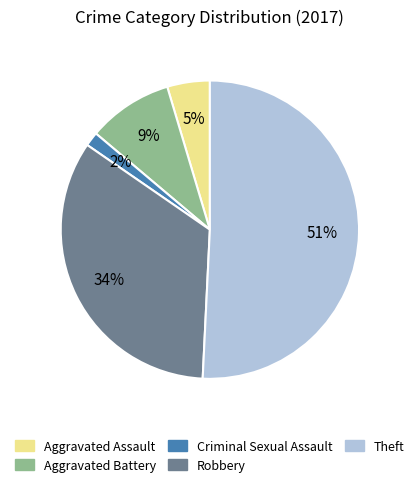

Rank the categories by value from lowest to highest.

Criminal Sexual Assault, Aggravated Assault, Aggravated Battery, Robbery, Theft